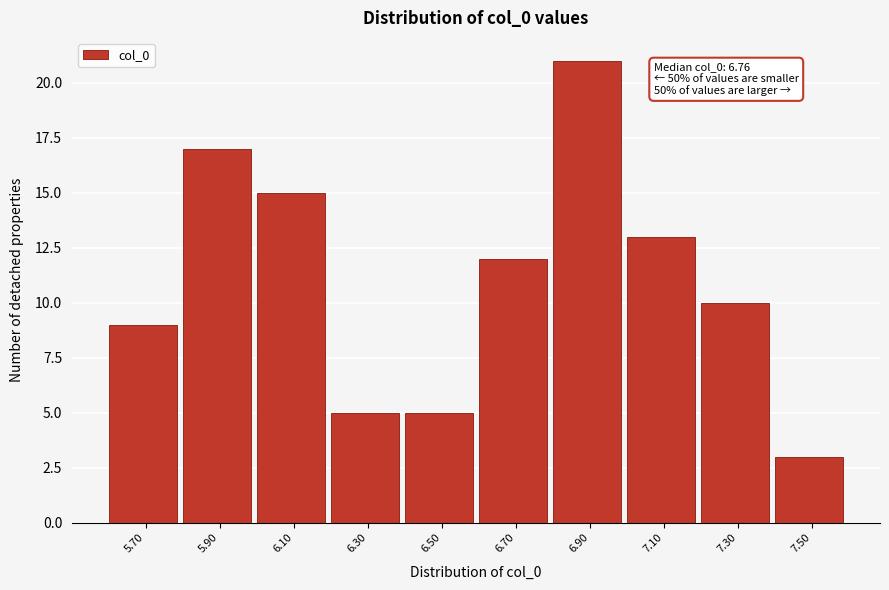

Reading left to right, list all the values displayed in this chart.

5.70=9	5.90=17	6.10=15	6.30=5	6.50=5	6.70=12	6.90=21	7.10=13	7.30=10	7.50=3